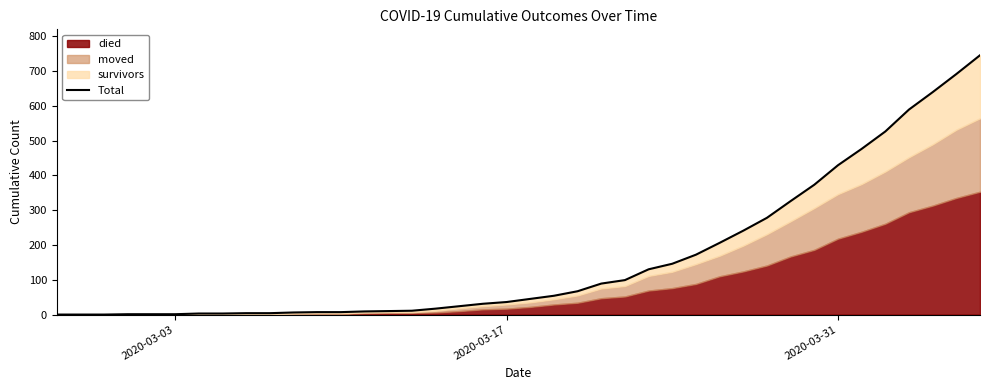

The chart shows a value of 1 at 2020-03-03. True or false?

True